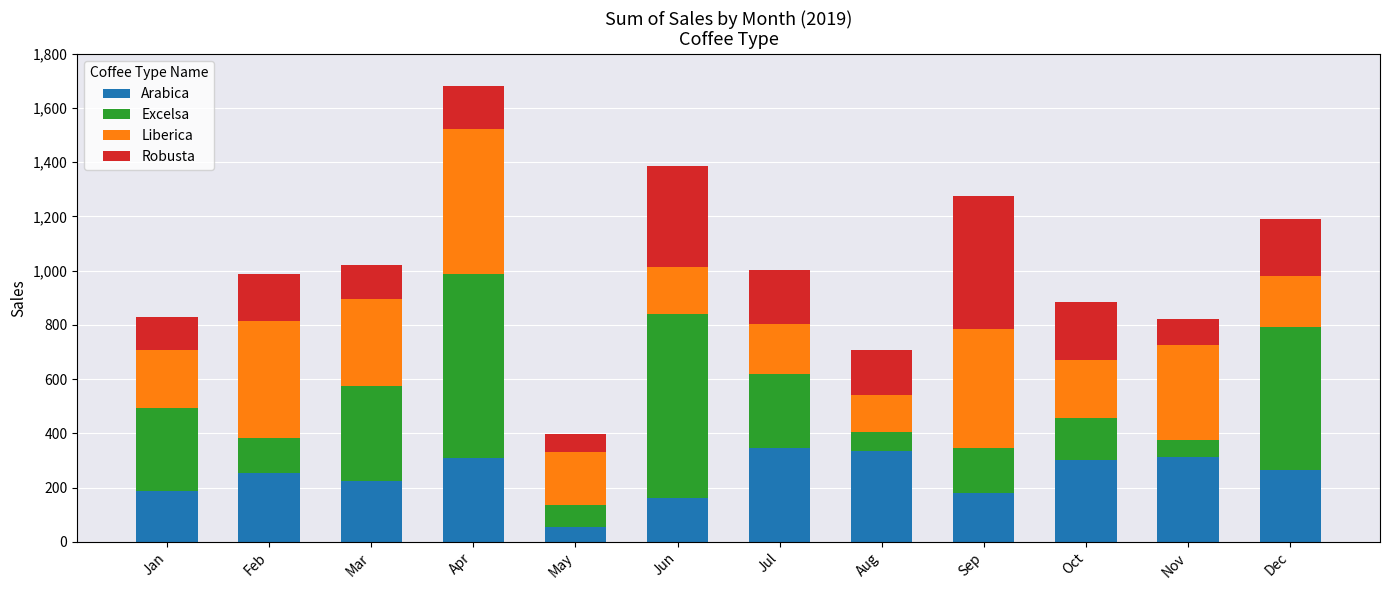

Which category has the lowest value in the Arabica series?

May